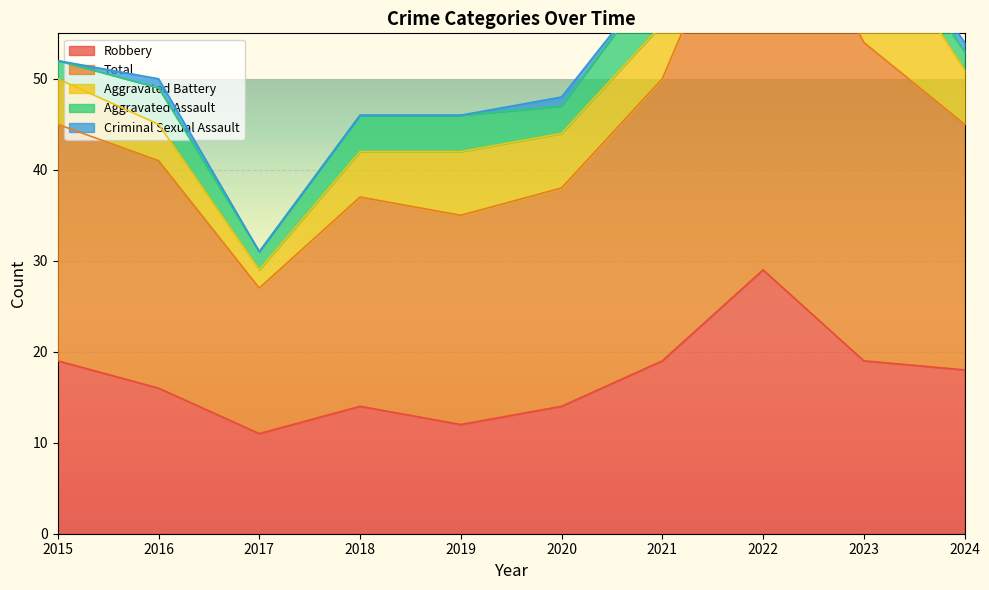

Which category has the lowest value across all series?

2015